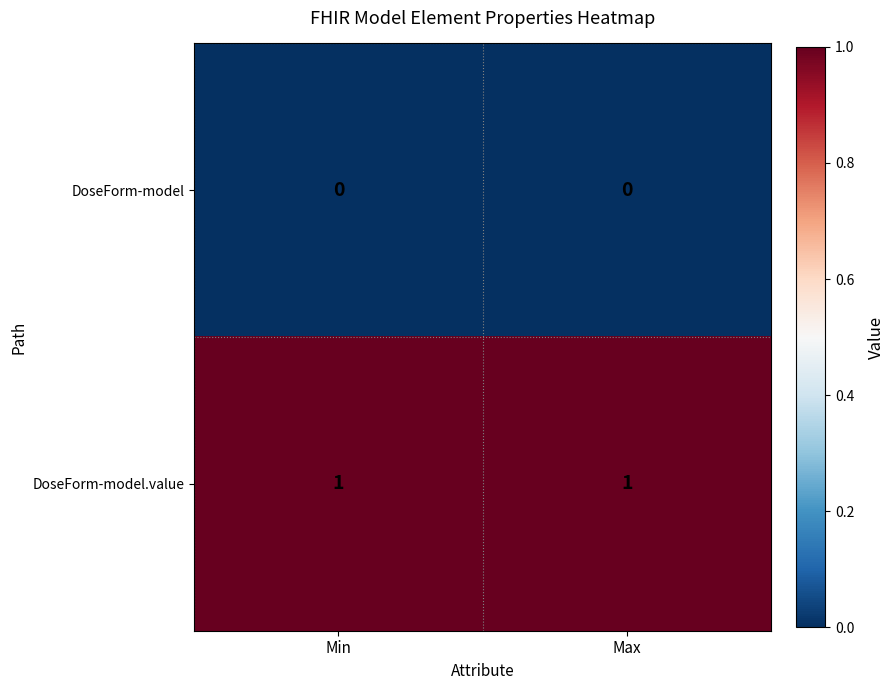

Rank the series by their average value, from highest to lowest.

DoseForm-model.value, DoseForm-model